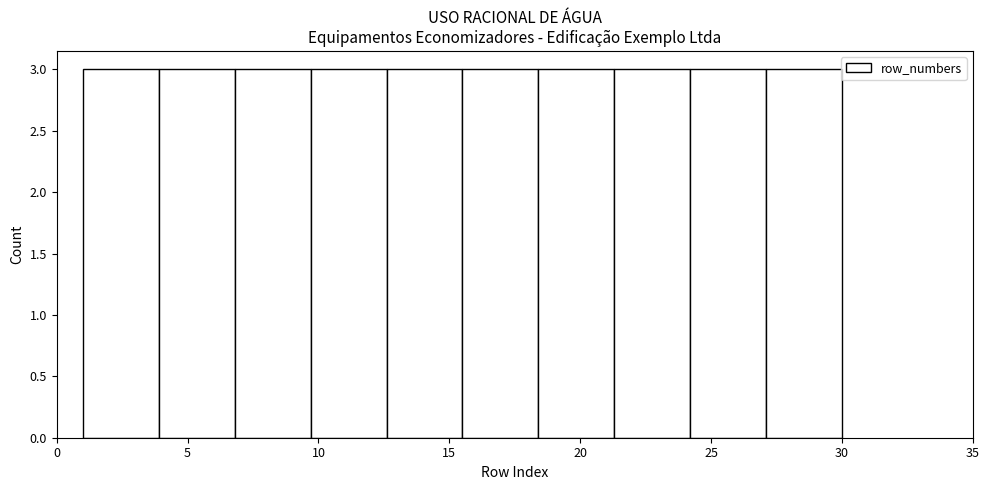

What is the height of the bar covering 18.4 to 21.3 on the x-axis? Neither the bar edges nor the heights are printed on the chart, so give them approximately, as read against the axes.

3